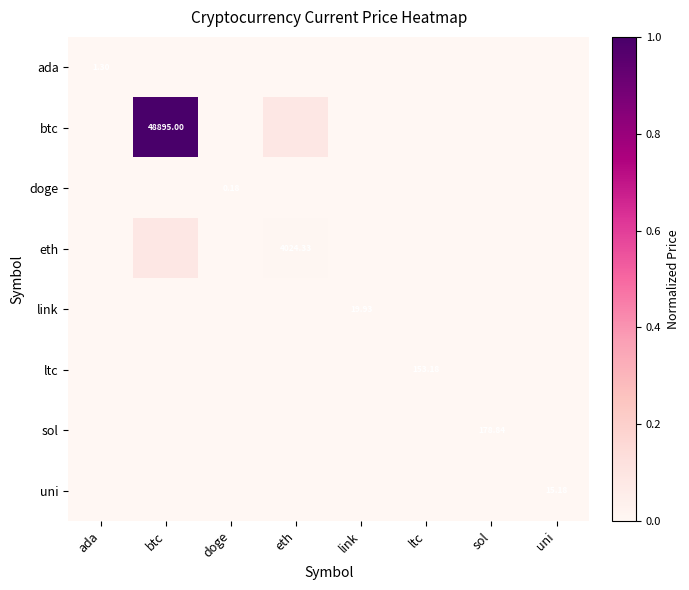

Which series has the largest total across all categories?

btc